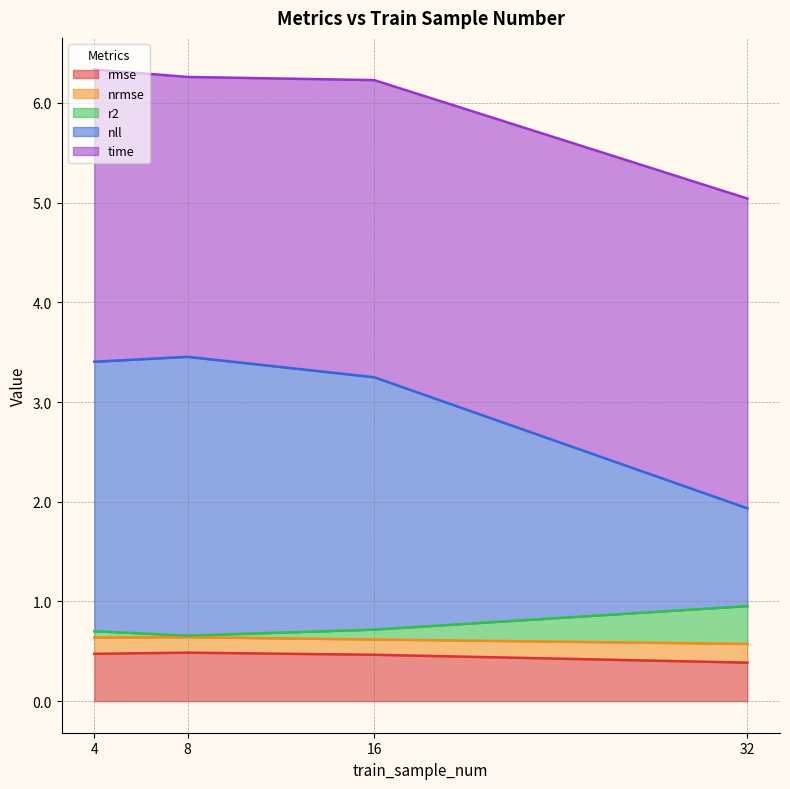

What is the minimum value for rmse?

0.4